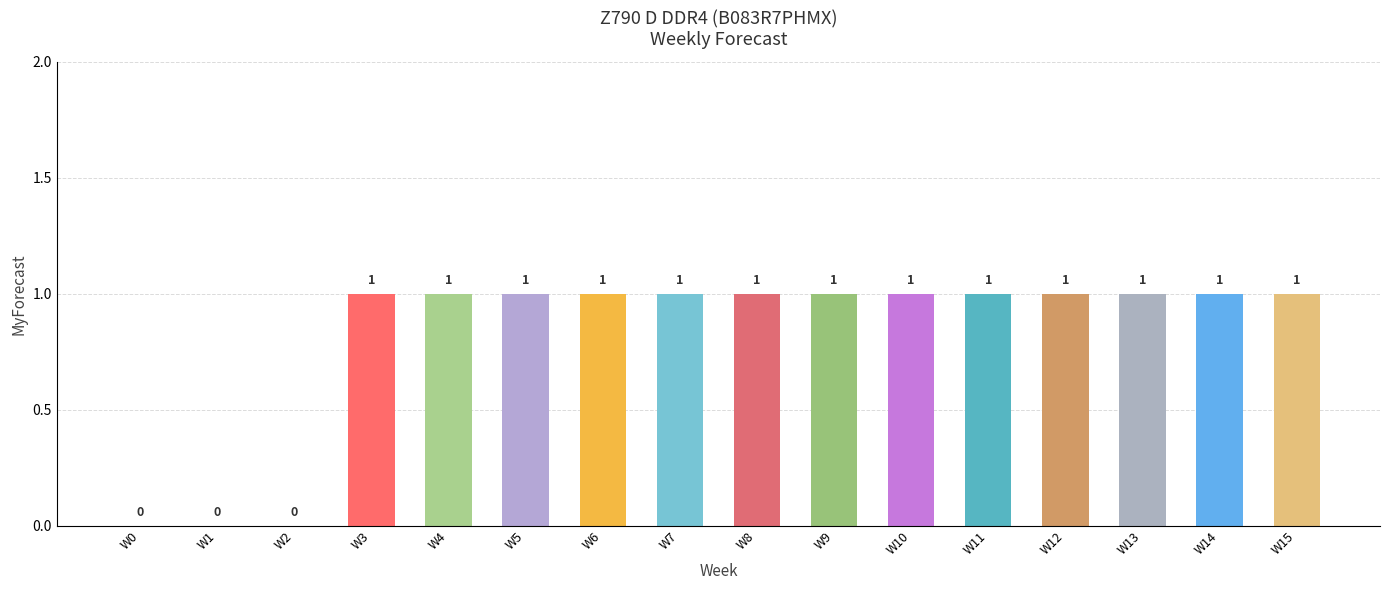

The value at W10 is 1. True or false?

True